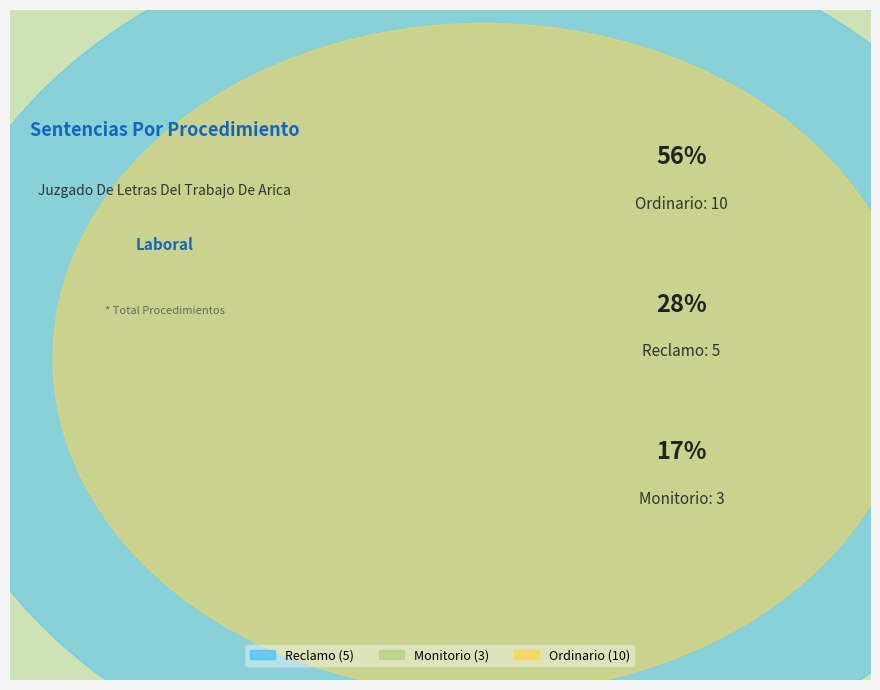

Rank the categories by value from highest to lowest.

Ordinario, Reclamo, Monitorio